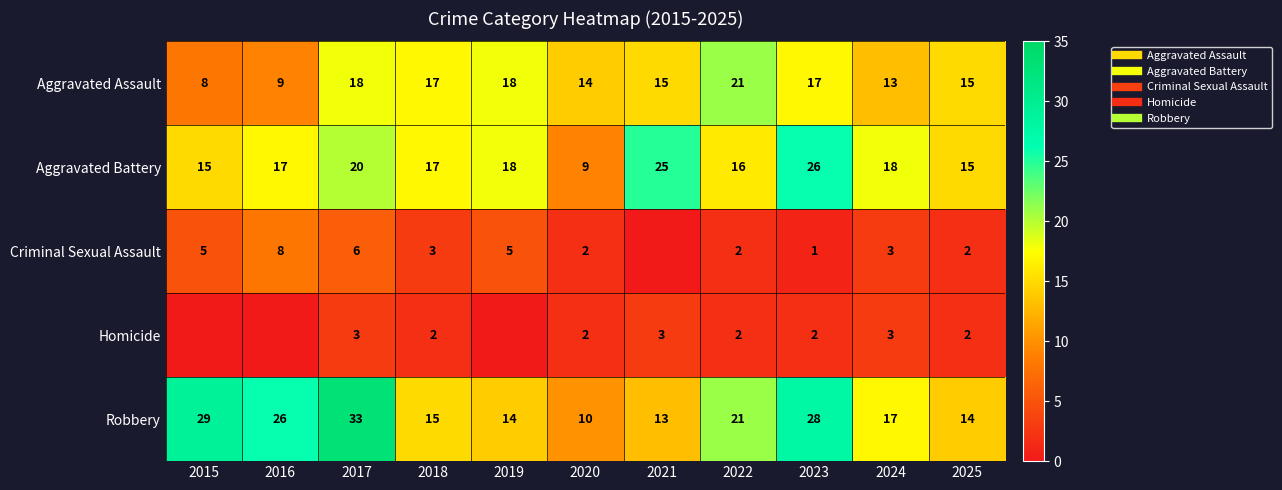

Which series has the widest spread of values?

Robbery